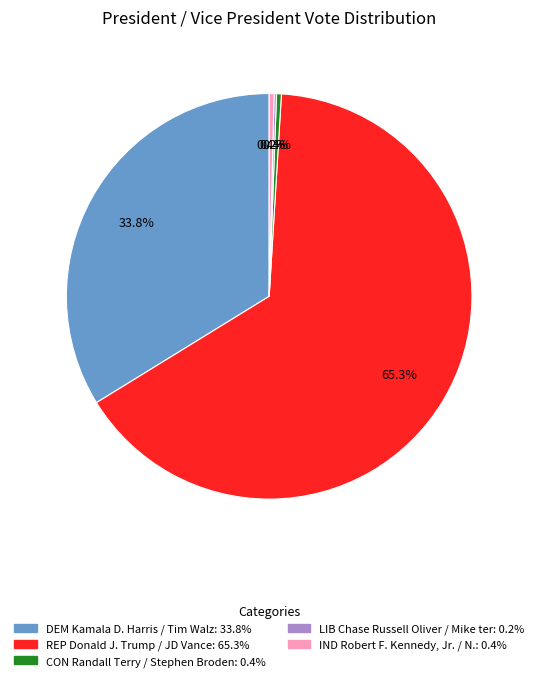

Which has a higher value, REP Donald J. Trump / JD Vance or DEM Kamala D. Harris / Tim Walz?

REP Donald J. Trump / JD Vance